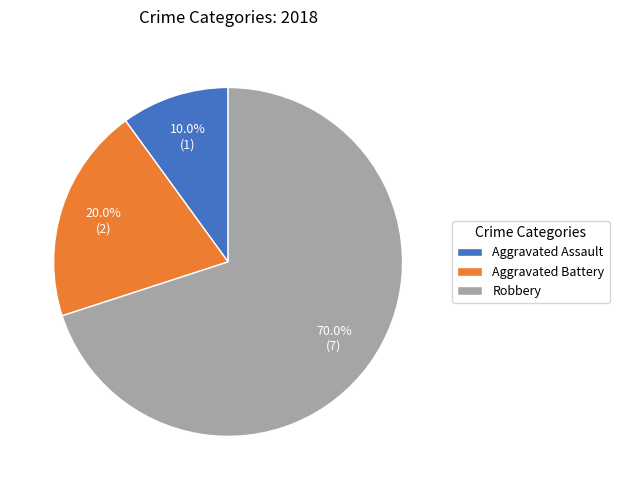

What is the smallest slice in the pie chart?

Aggravated Assault